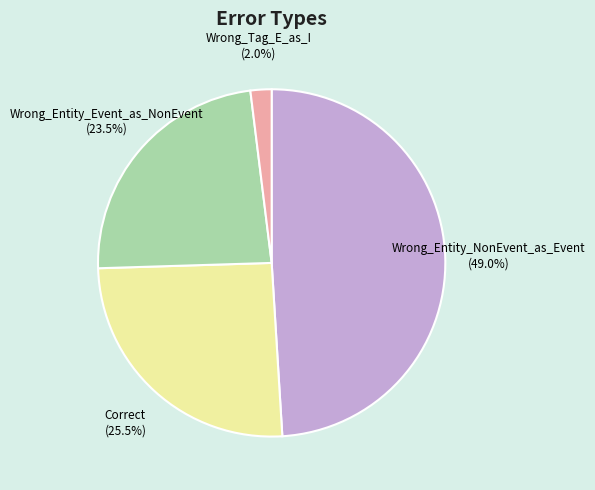

To the nearest percent, what is the average slice percentage?

25%